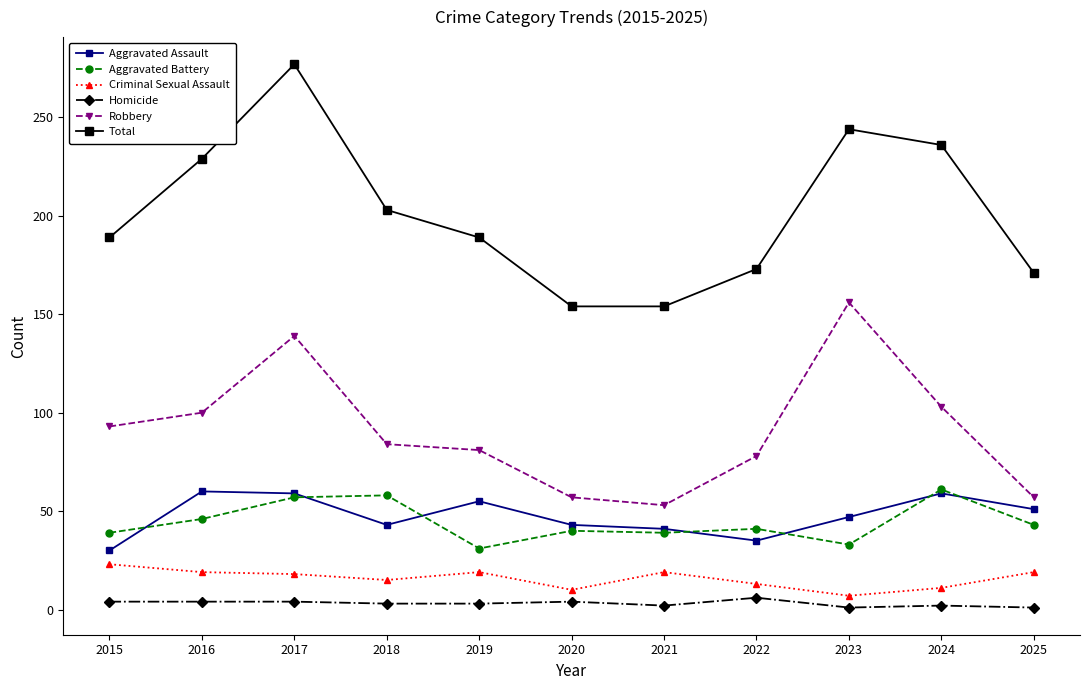

What is the value of the Robbery point at the 3rd from the left?

139